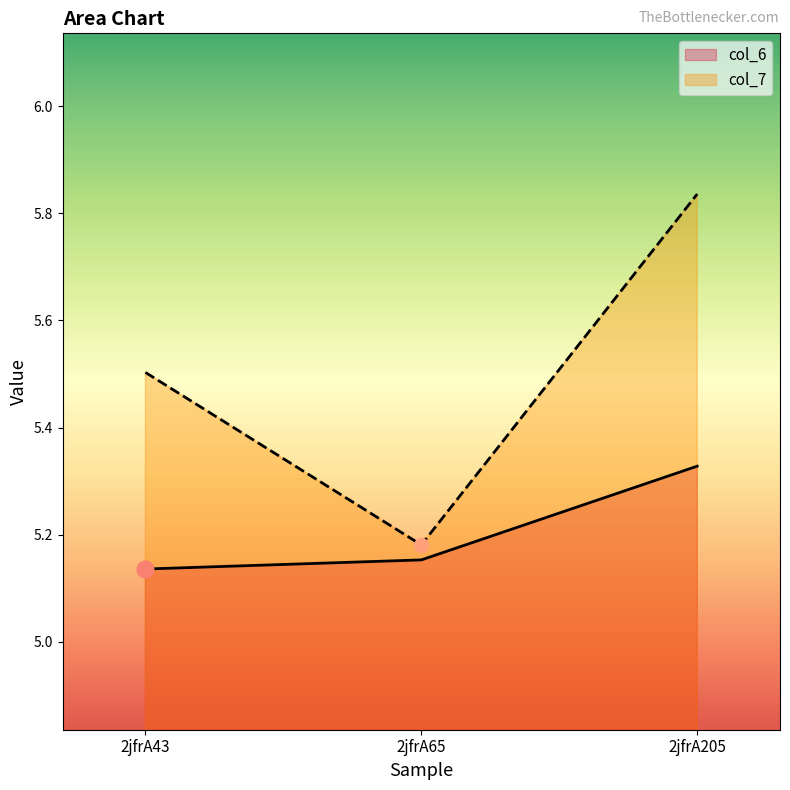

Which series has the widest spread of values?

col_7